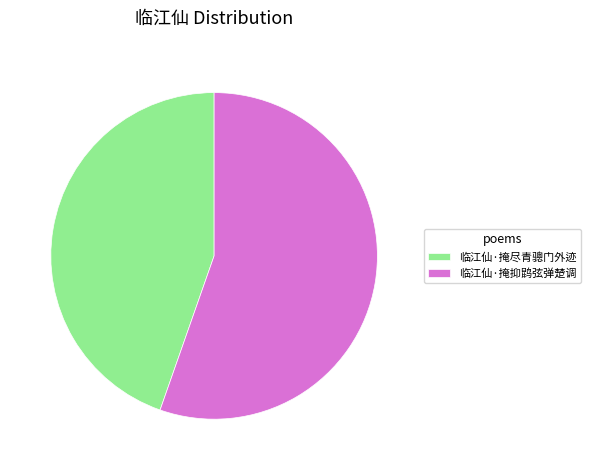

Approximately how many times larger is the value at 临江仙·掩尽青骢门外迹 compared to 临江仙·掩抑鹍弦弹楚调?

0.8